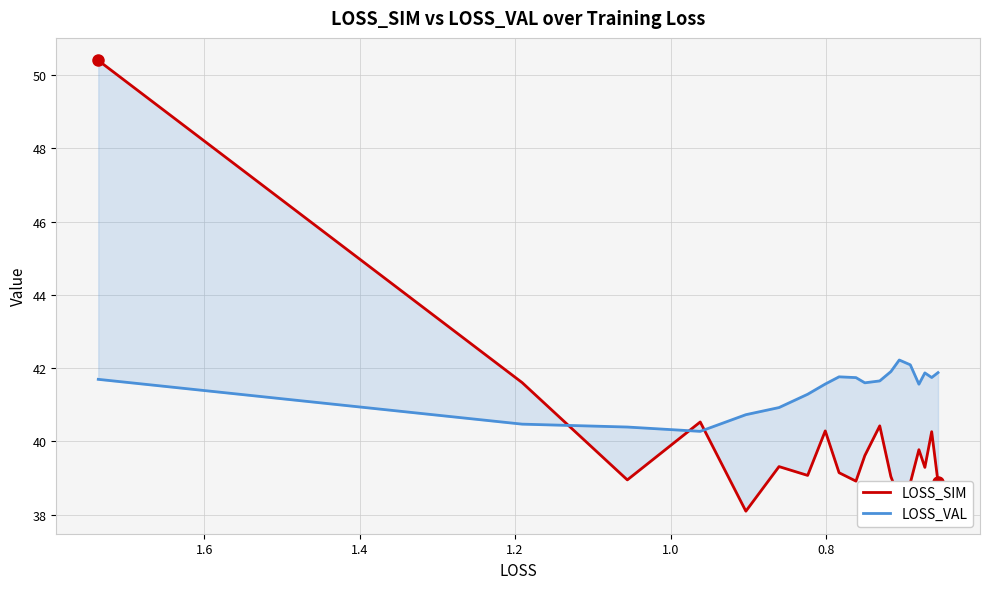

How many times do LOSS_VAL and LOSS_SIM cross each other?

3